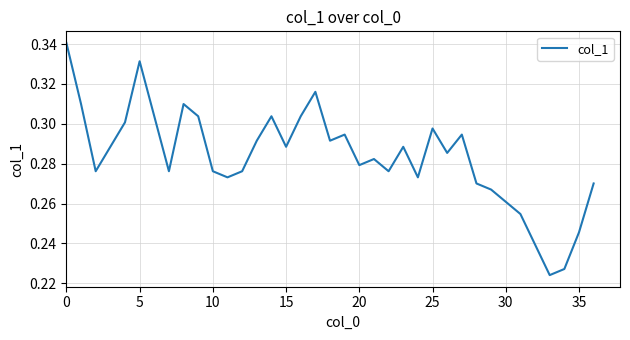

How many series are shown in this chart?

1